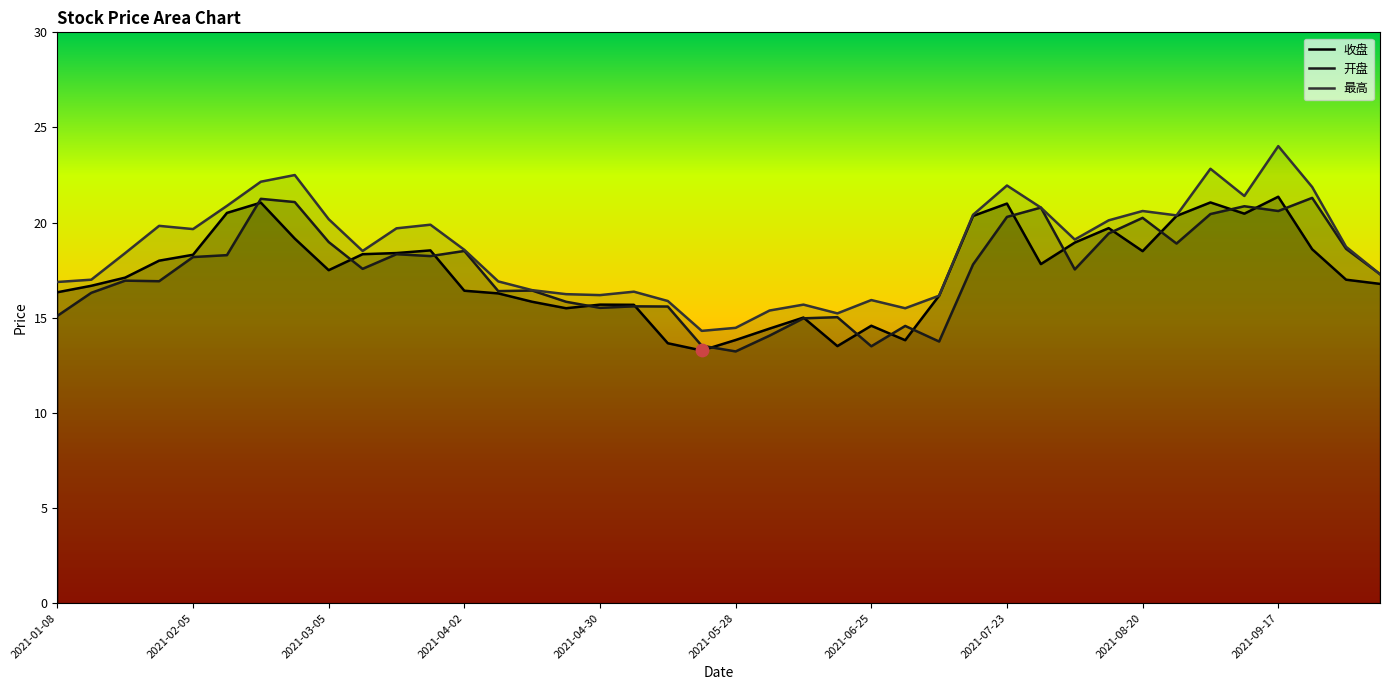

Which series has the widest spread of Y values?

最高